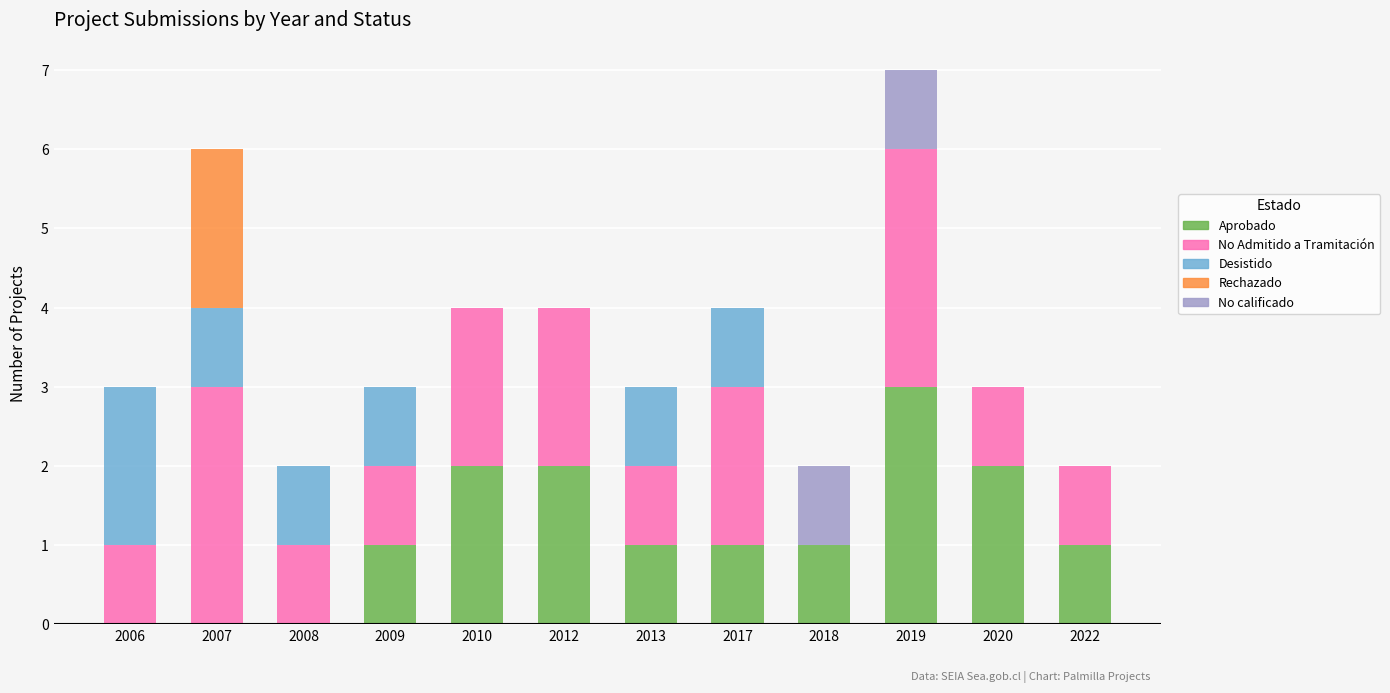

Which category has the highest value in the Aprobado series?

2019